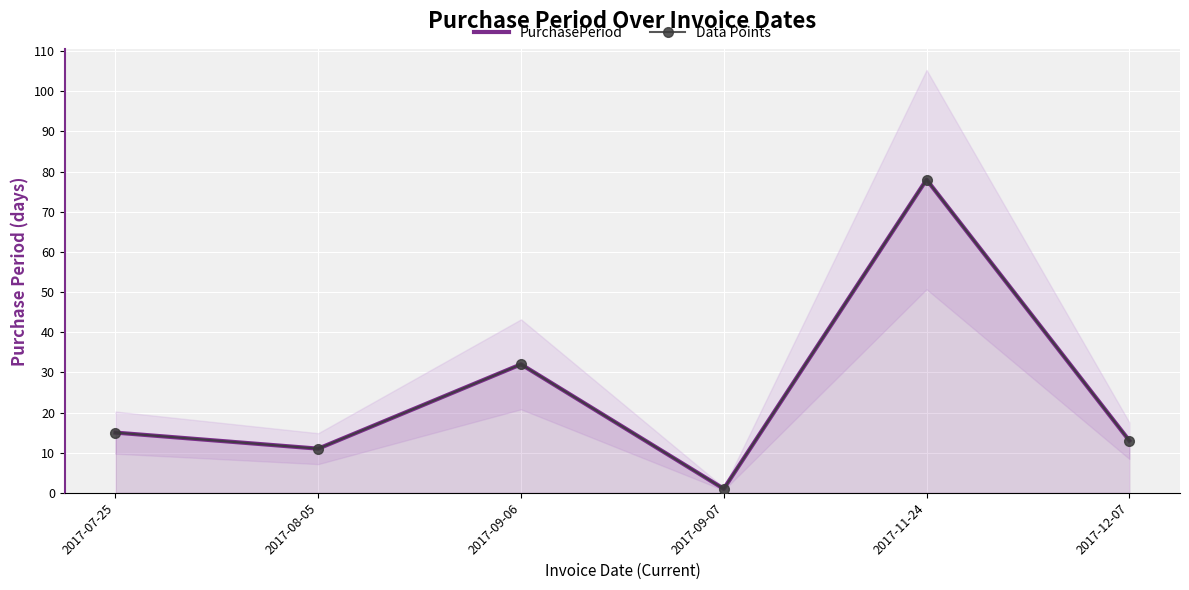

At which label is Data Points closest to 39?

2017-09-06